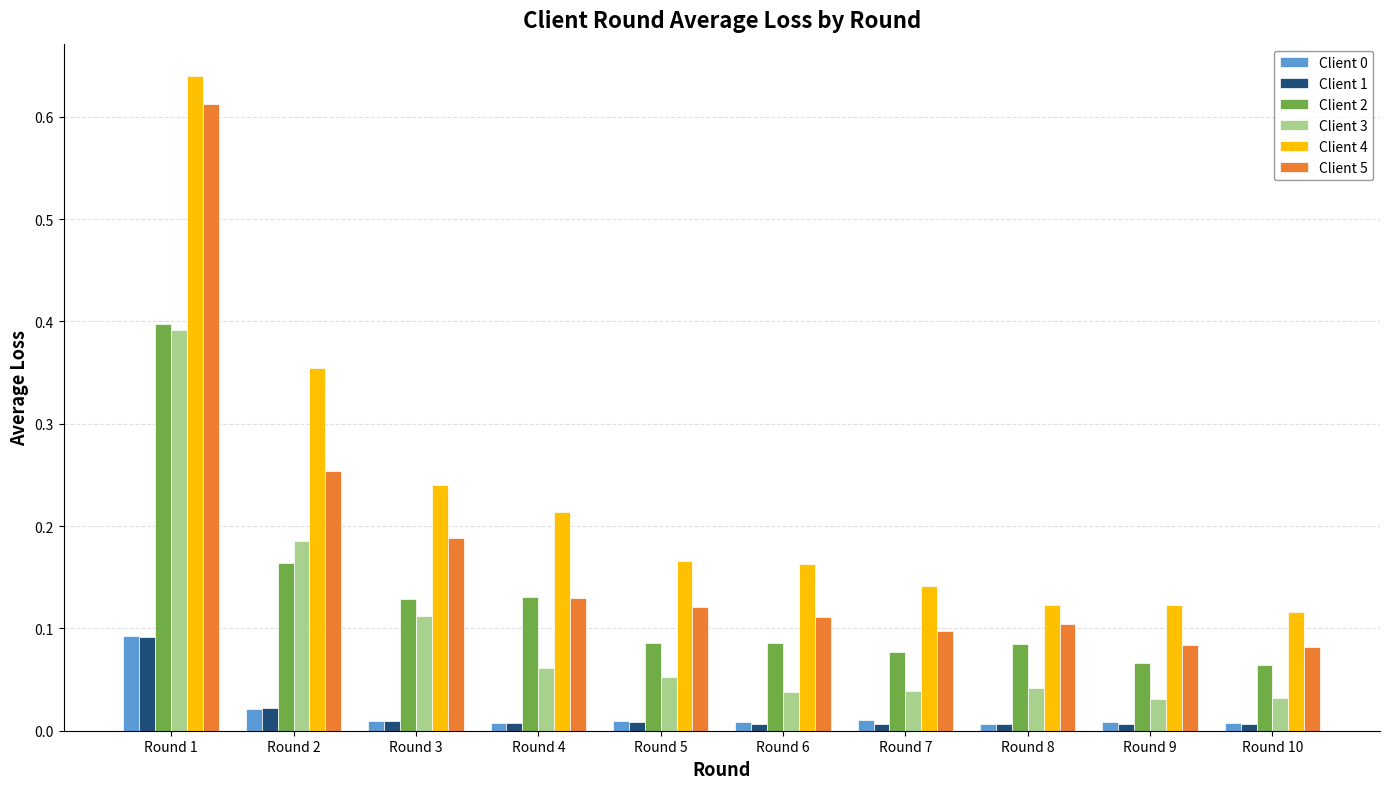

Is it true that Client 0 equals 0.0 at Round 10?

True